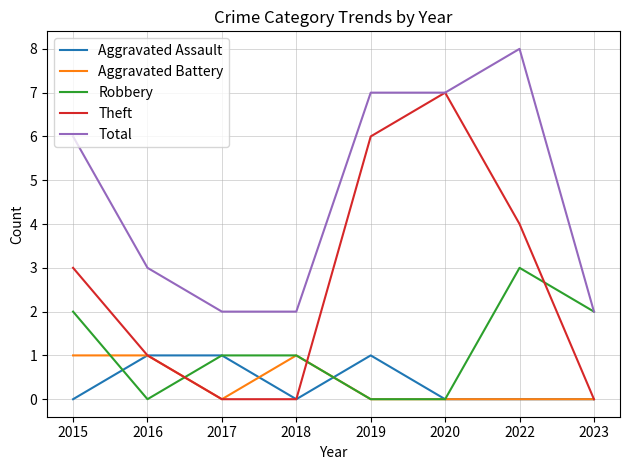

True or false: Robbery and Theft intersect in this chart.

True